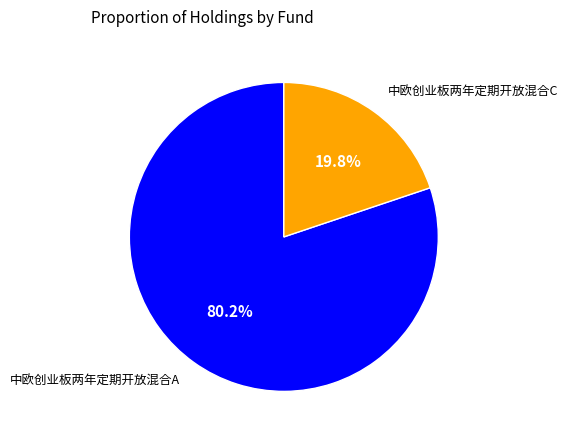

To the nearest percent, what is the difference between the largest and smallest slice percentages?

60%